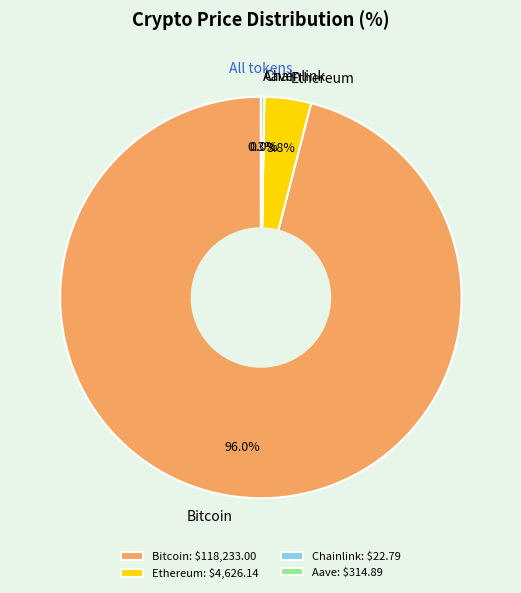

Combined, what portion of the pie is Ethereum and Bitcoin?

99.7%